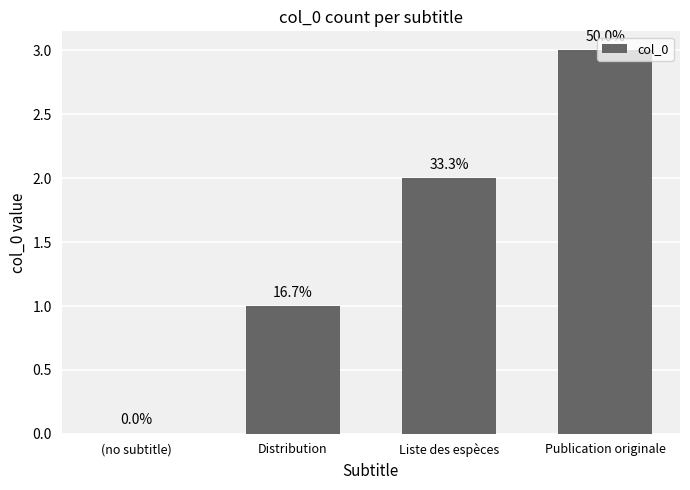

What is the label of the 4th bar from the left?

Publication originale